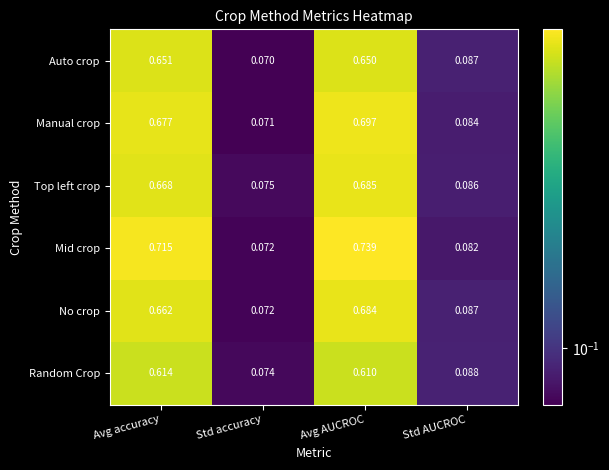

Rank the categories by Auto crop value from highest to lowest.

Avg accuracy, Avg AUCROC, Std AUCROC, Std accuracy